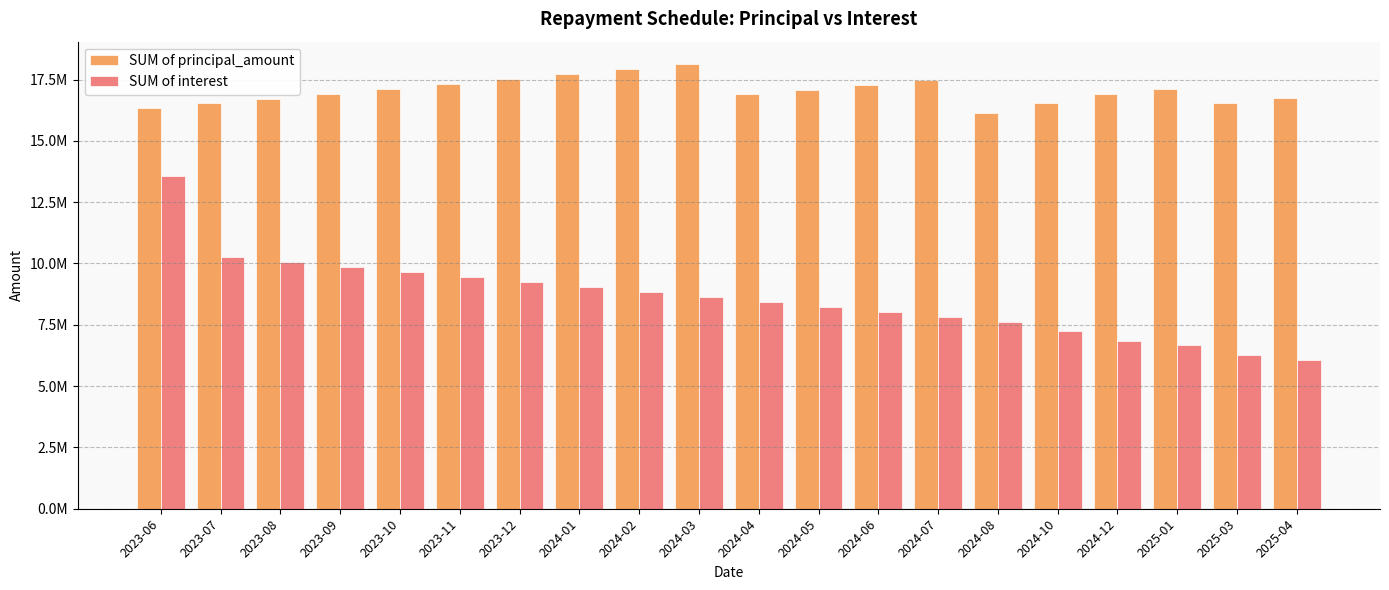

What is the approximate value of SUM of interest at 2024-12?

6855759